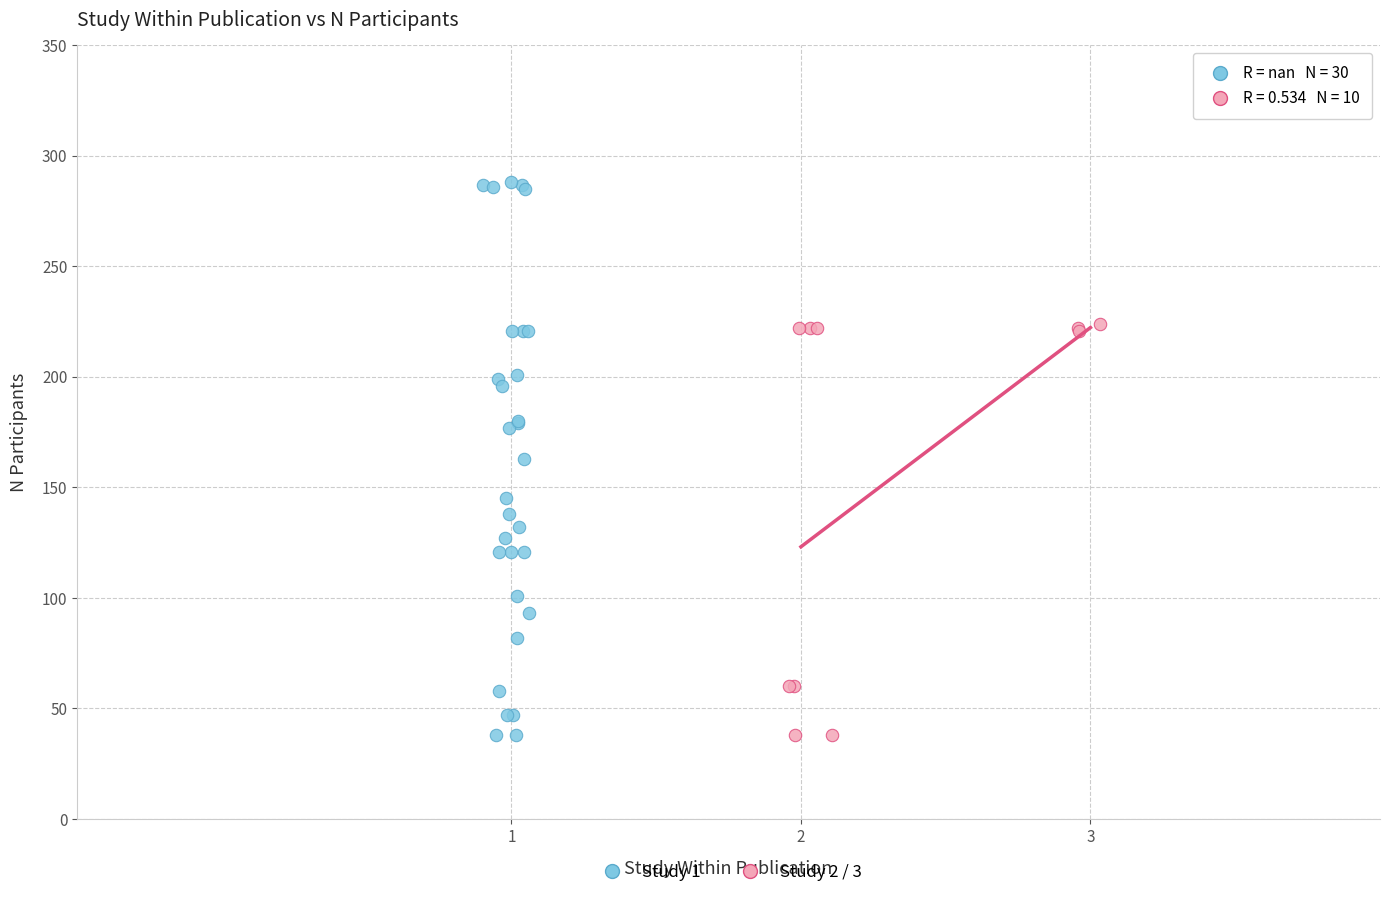

Which series contains the highest Y value?

Study 1